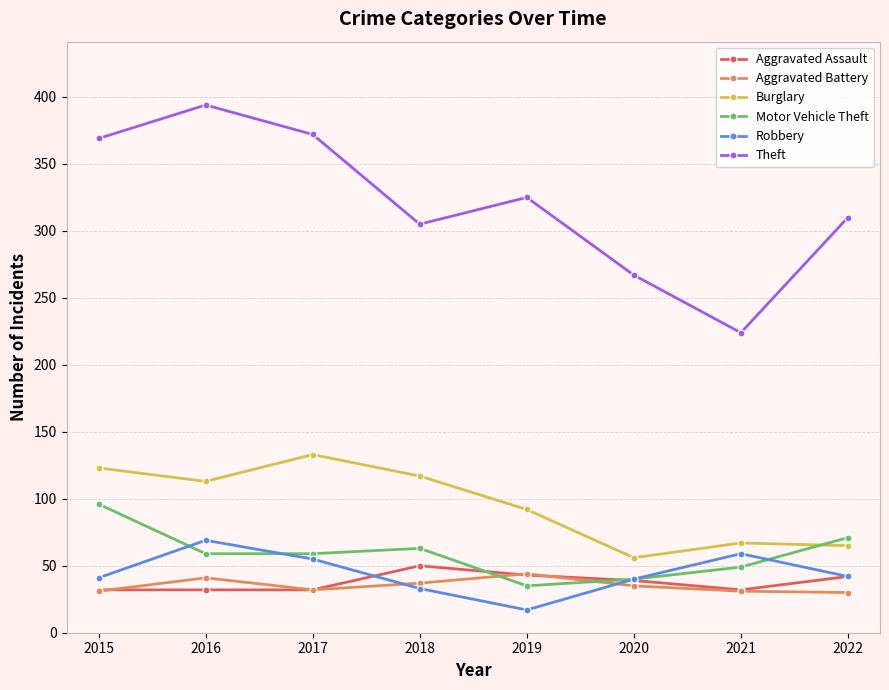

Is it true that Theft equals 118 at 2019?

False